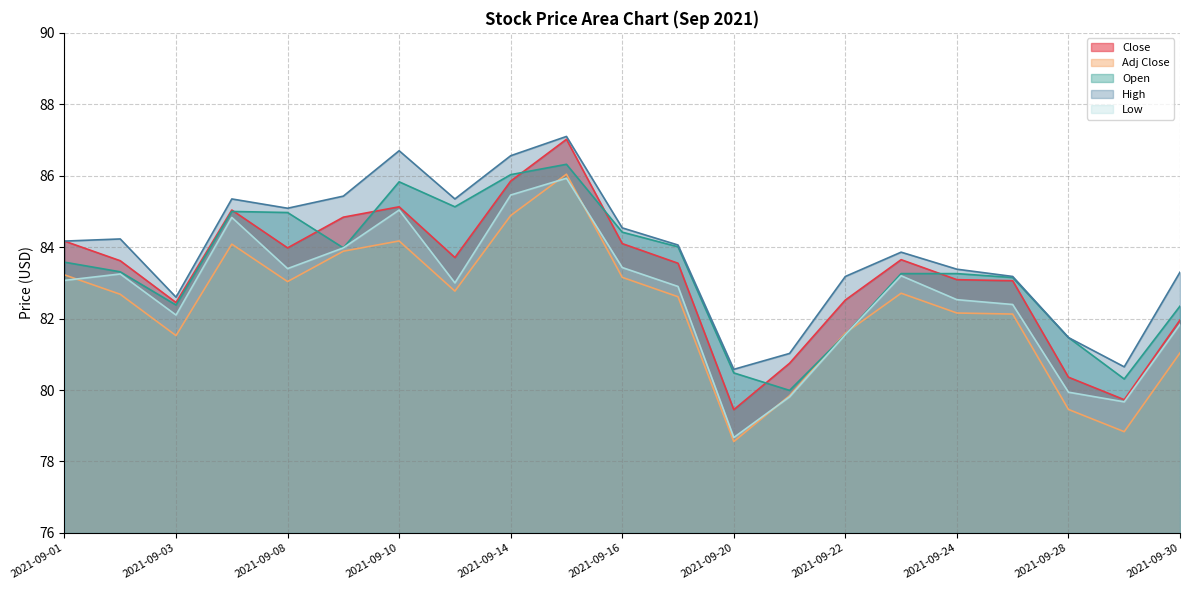

True or false: Close and Adj Close cross at least once.

False